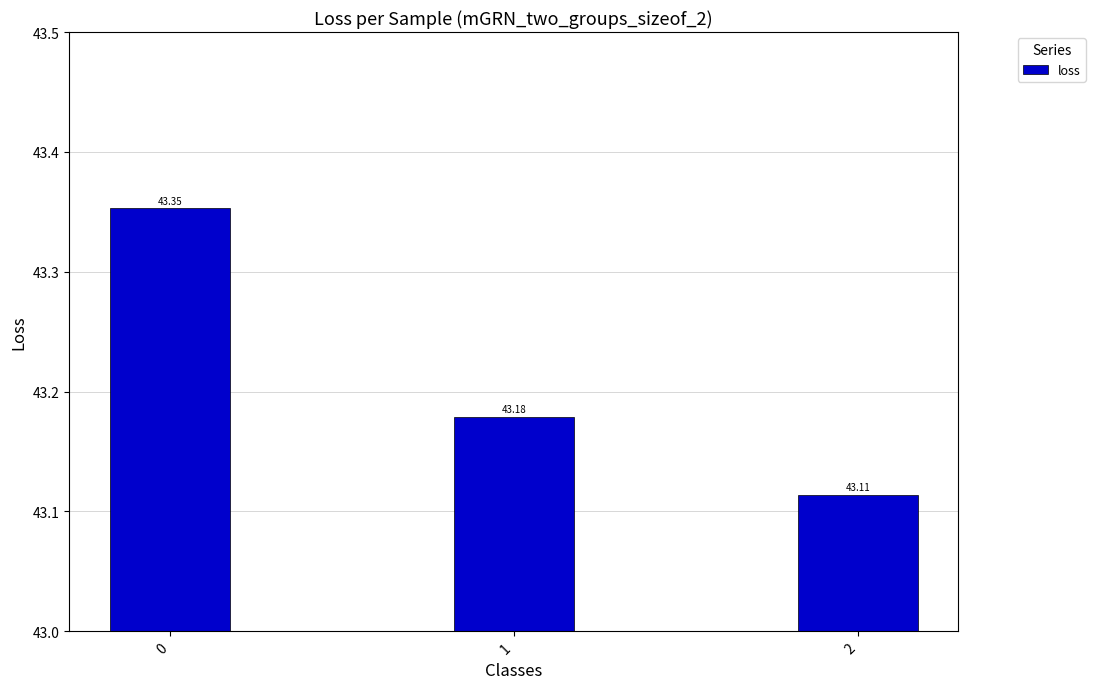

What is the sum of the values at 2 and 0?

86.5